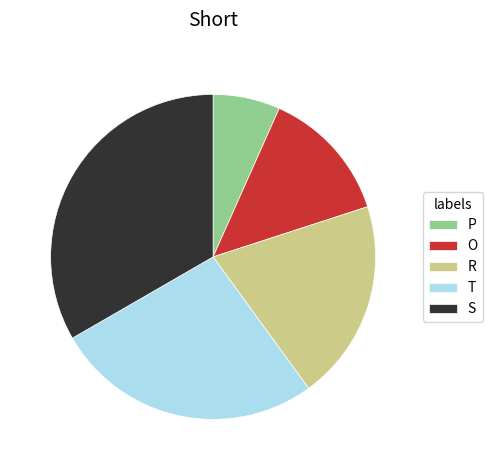

Is the sum of P and T greater than half?

No